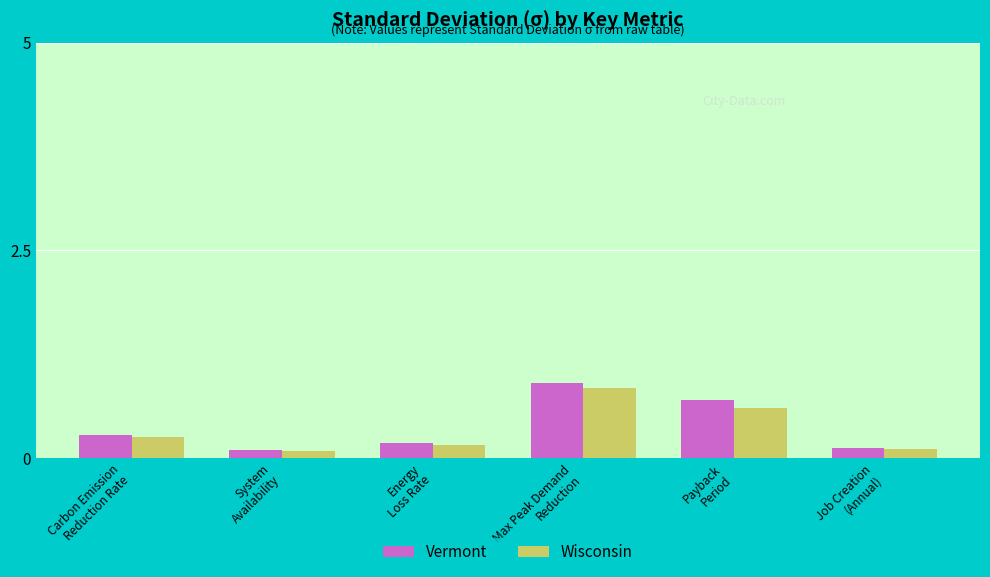

What is the maximum value shown in the chart?

0.9